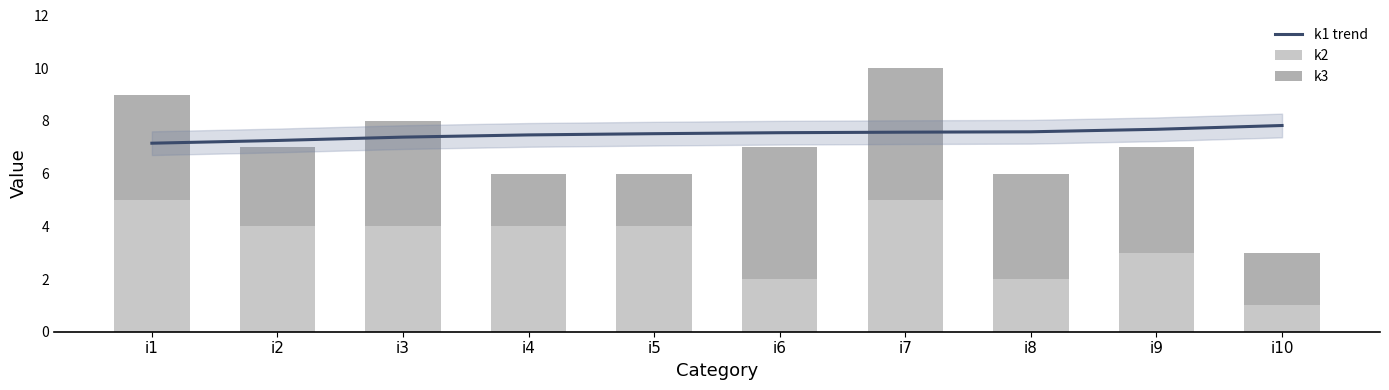

How many k1 trend values are between 7 and 8?

10